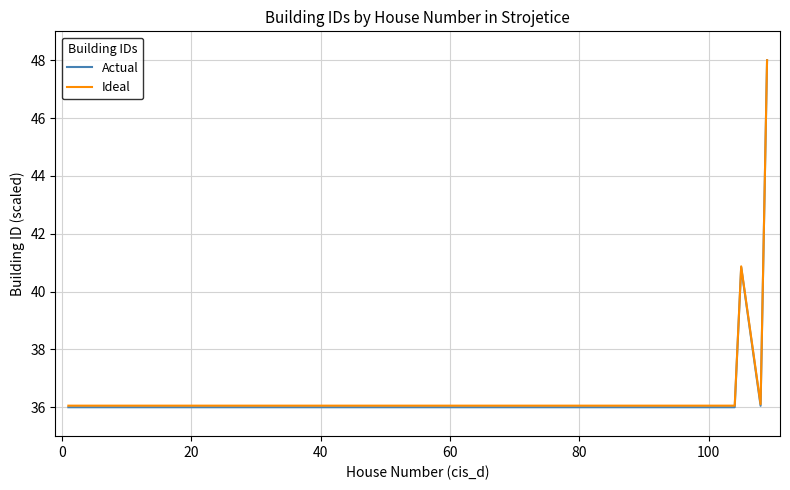

What is the maximum value shown in the chart?

48.0